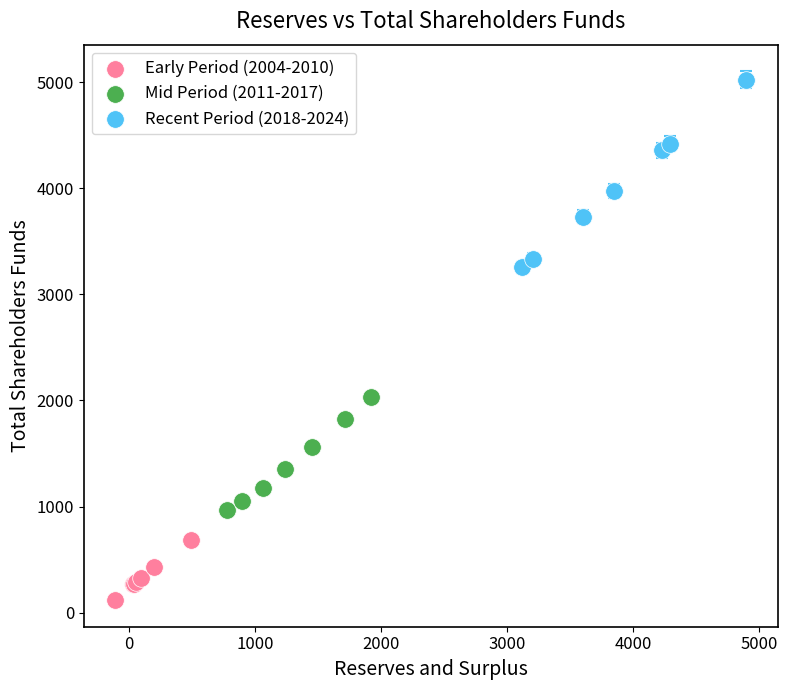

Which series contains the lowest Y value?

Early Period (2004-2010)